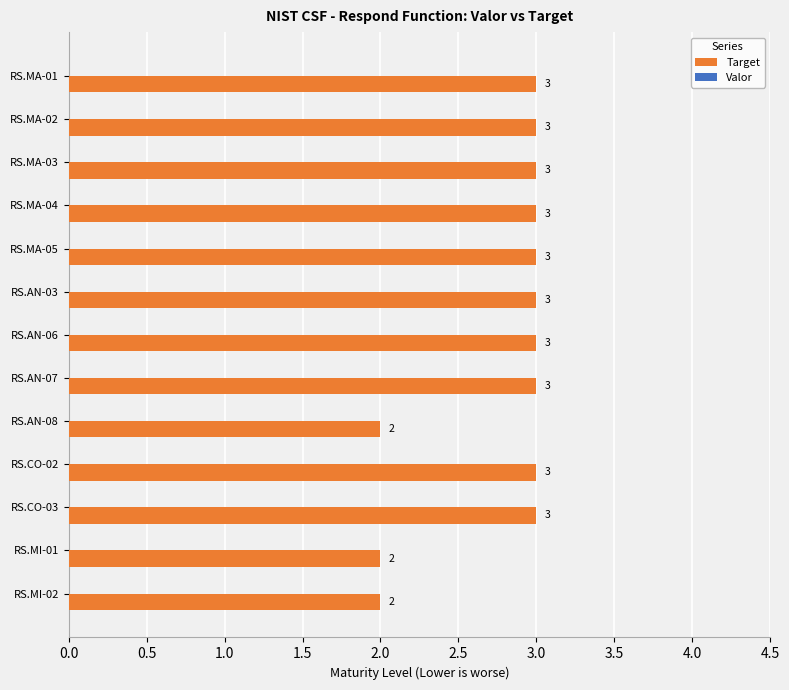

How many values are between 3 and 4?

10